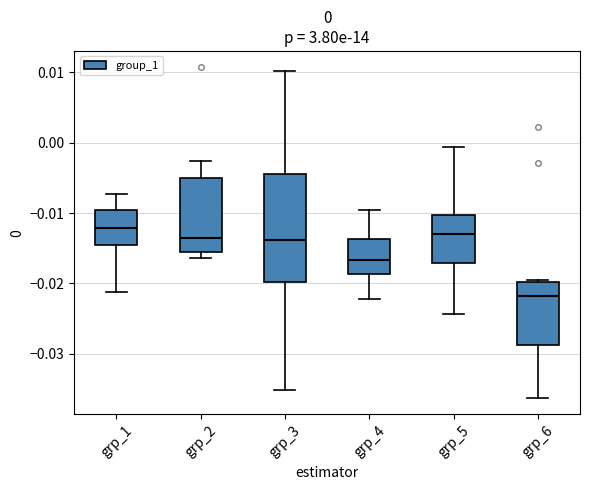

Comparing the boxes themselves (not the whiskers), which one is the tallest?

grp_3